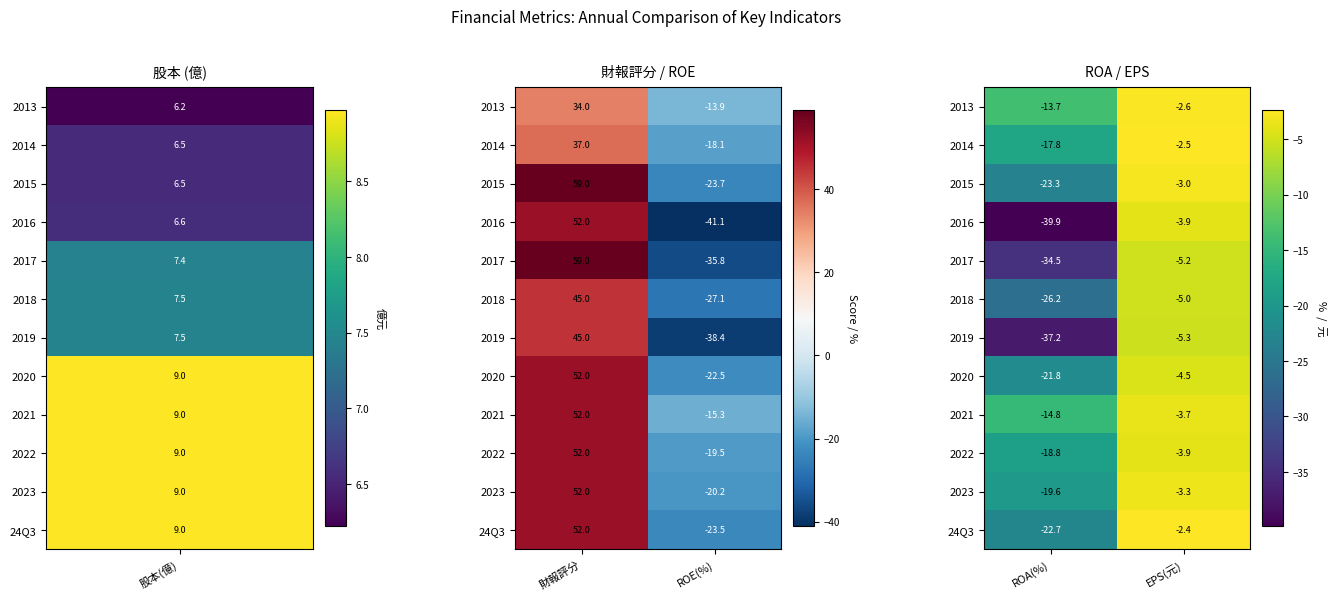

Rank the categories by 2018 value from highest to lowest.

EPS(元), ROA(%)